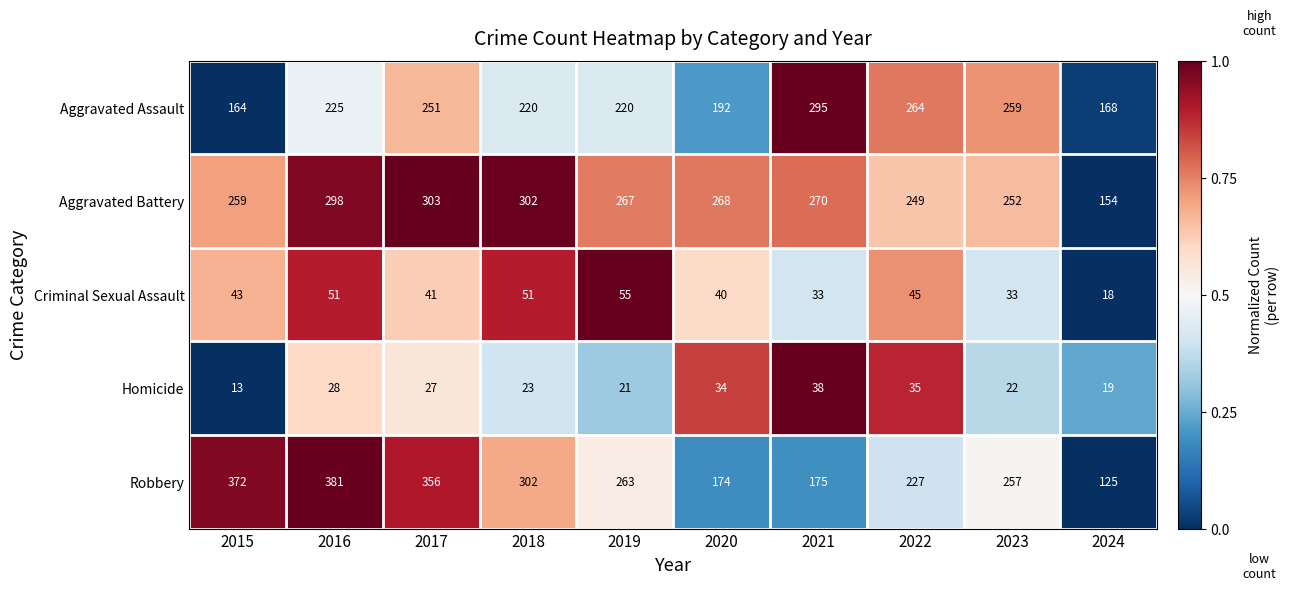

At which label does Aggravated Battery first exceed 268?

2016